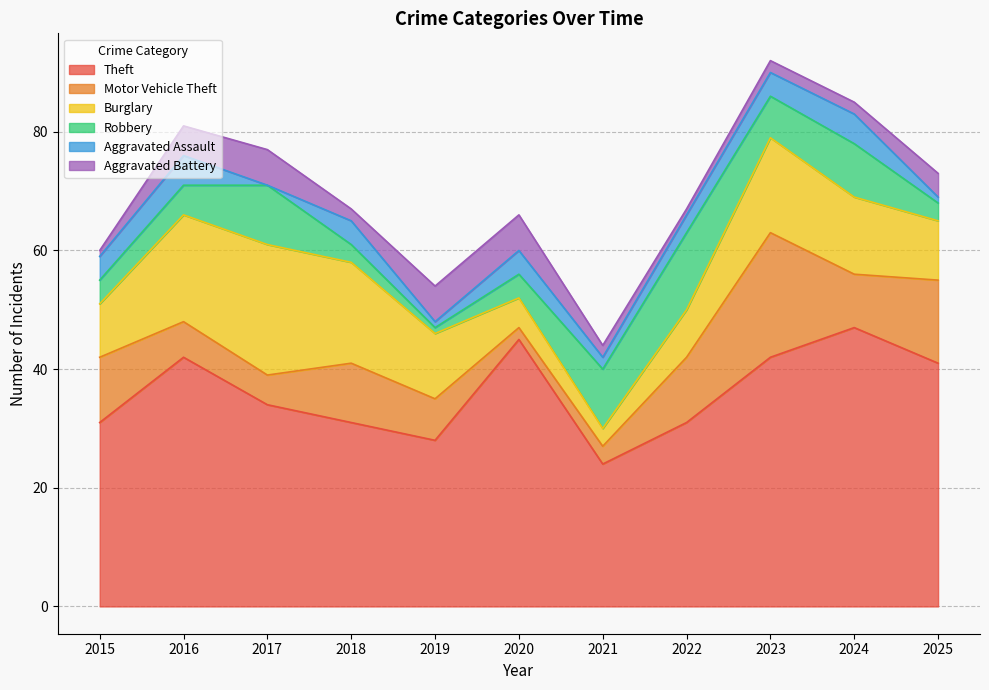

Which series ends up on top after the final intersection of Aggravated Battery and Burglary?

Burglary